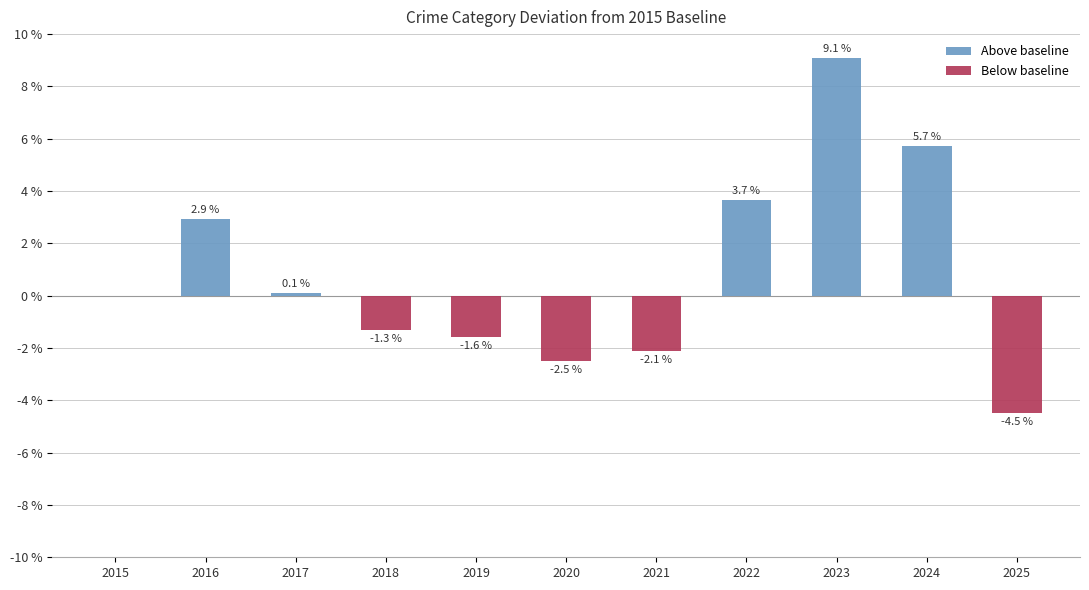

Is it true that Above baseline equals 2.9 at 2016?

True